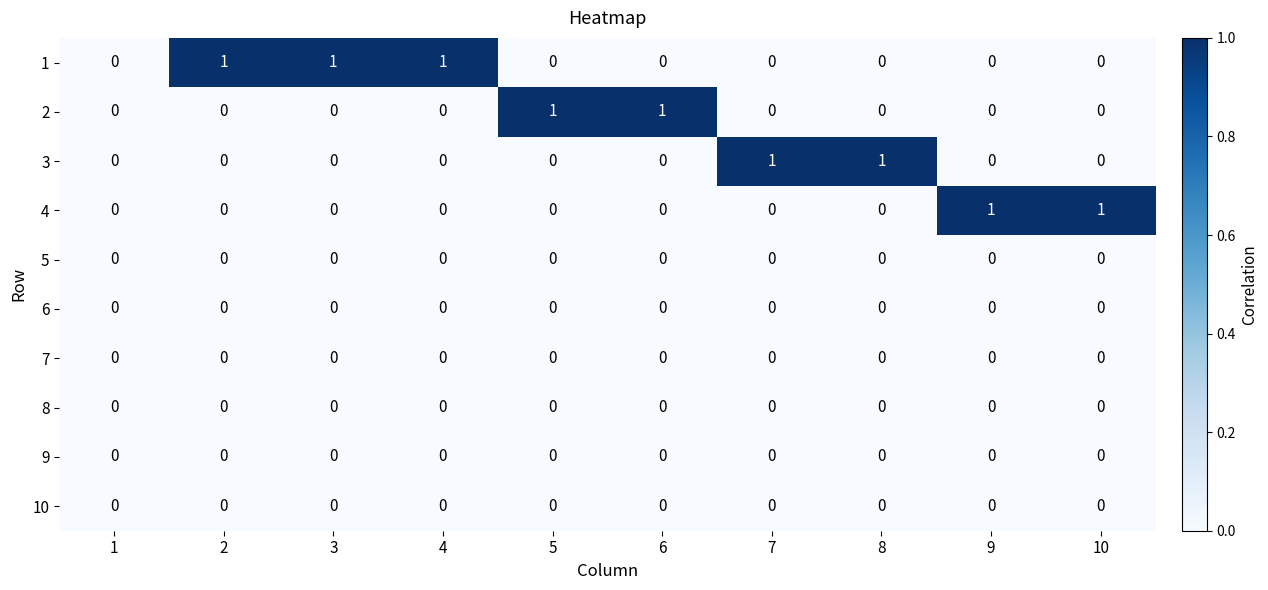

Is it true that 1 equals 0 at 6?

True